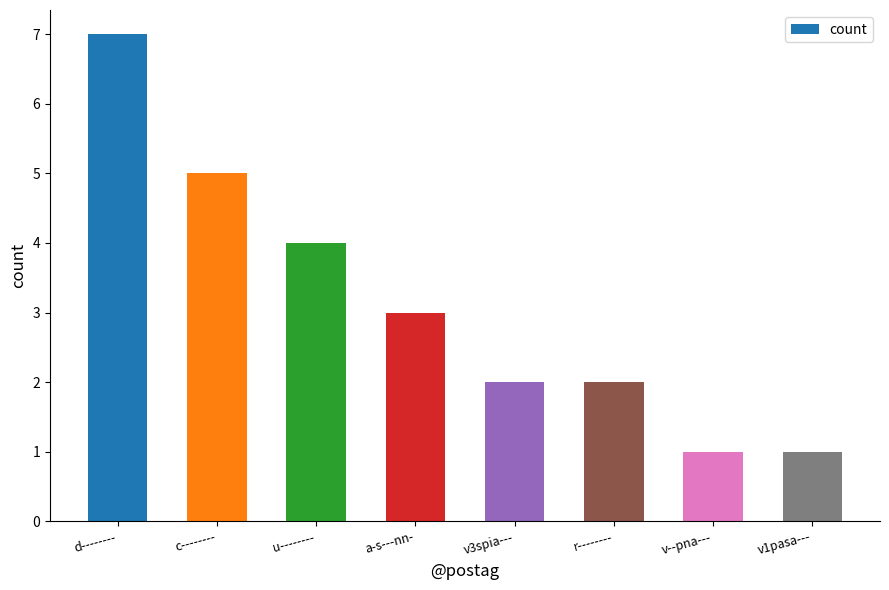

What is the label of the 2nd bar from the left?

c--------